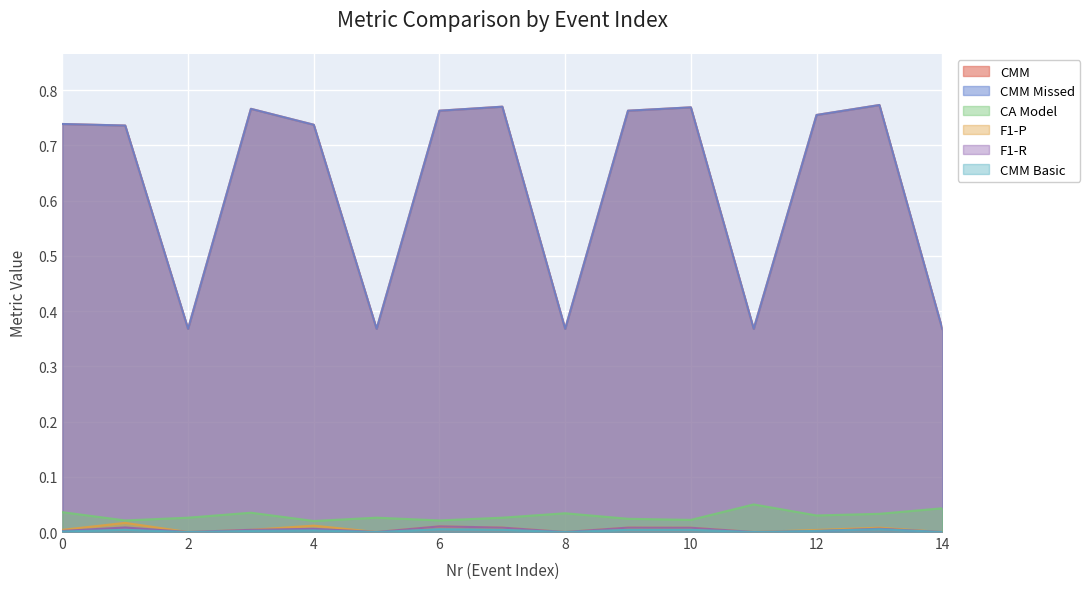

The value of CMM at 1 is 1.3. True or false?

False